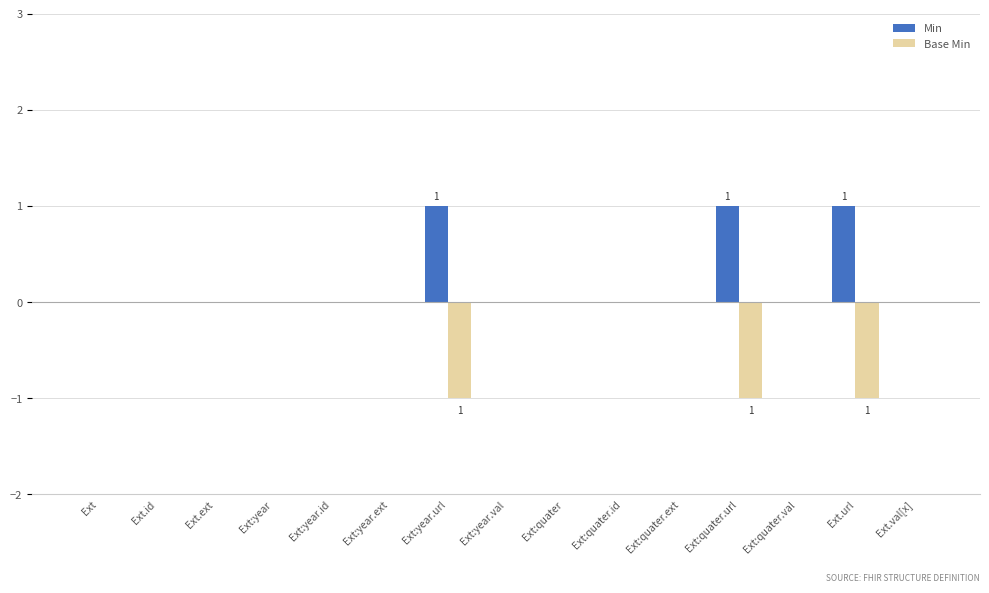

What is the sum of all Min values?

3